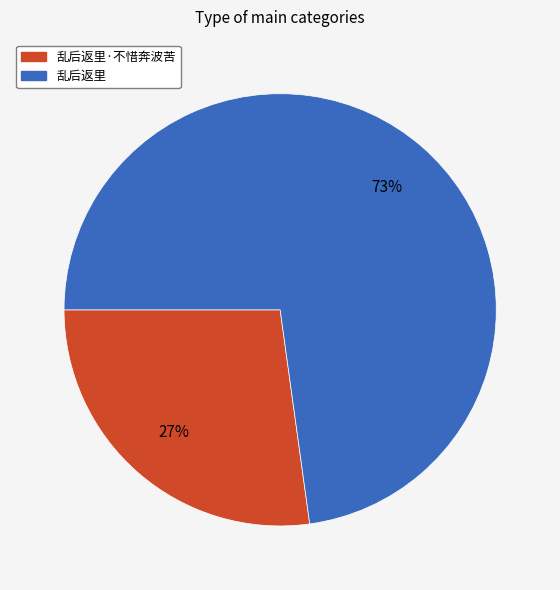

Does 乱后返里 represent more than half of the total?

Yes